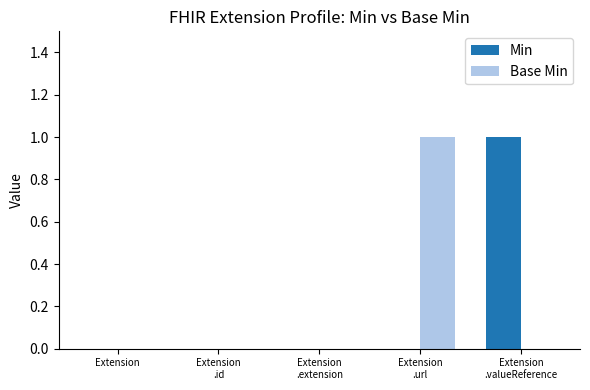

What are all the series names shown in the legend?

Min, Base Min